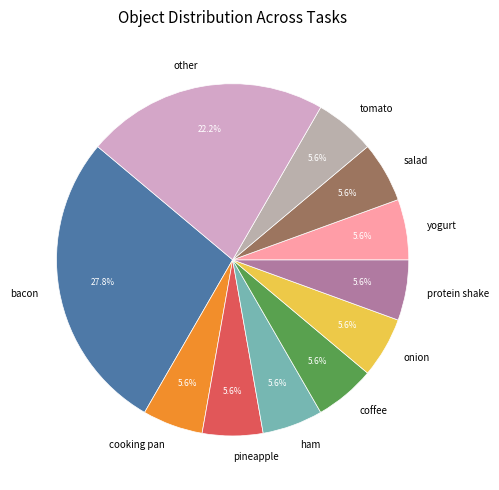

How many slices are in this pie chart?

11